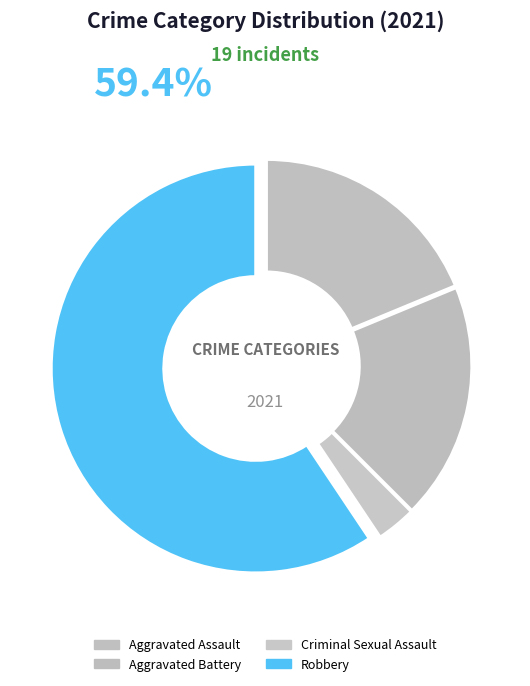

What percentage is the Robbery slice, to the nearest percent?

59%